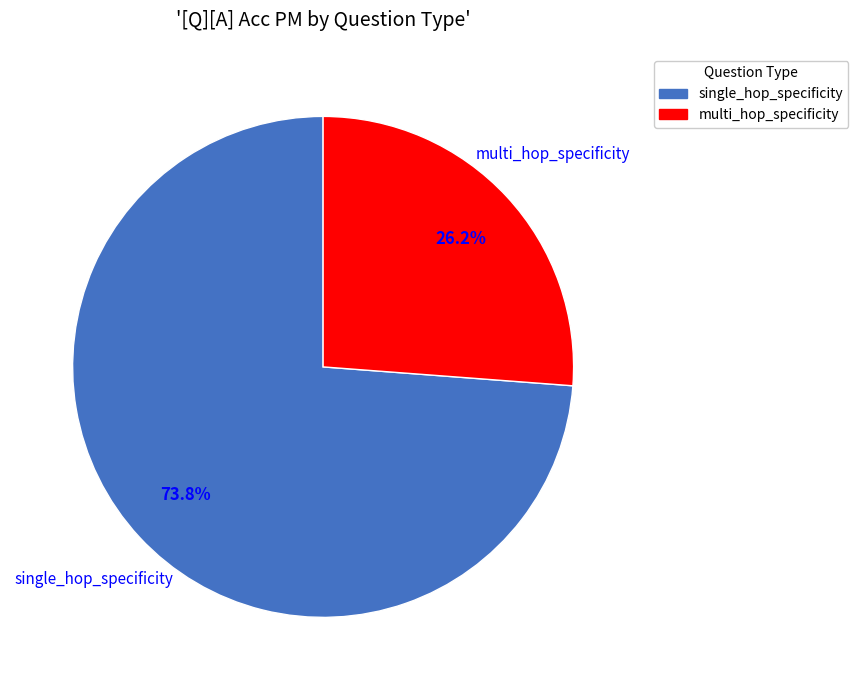

Does any single category account for the majority?

Yes